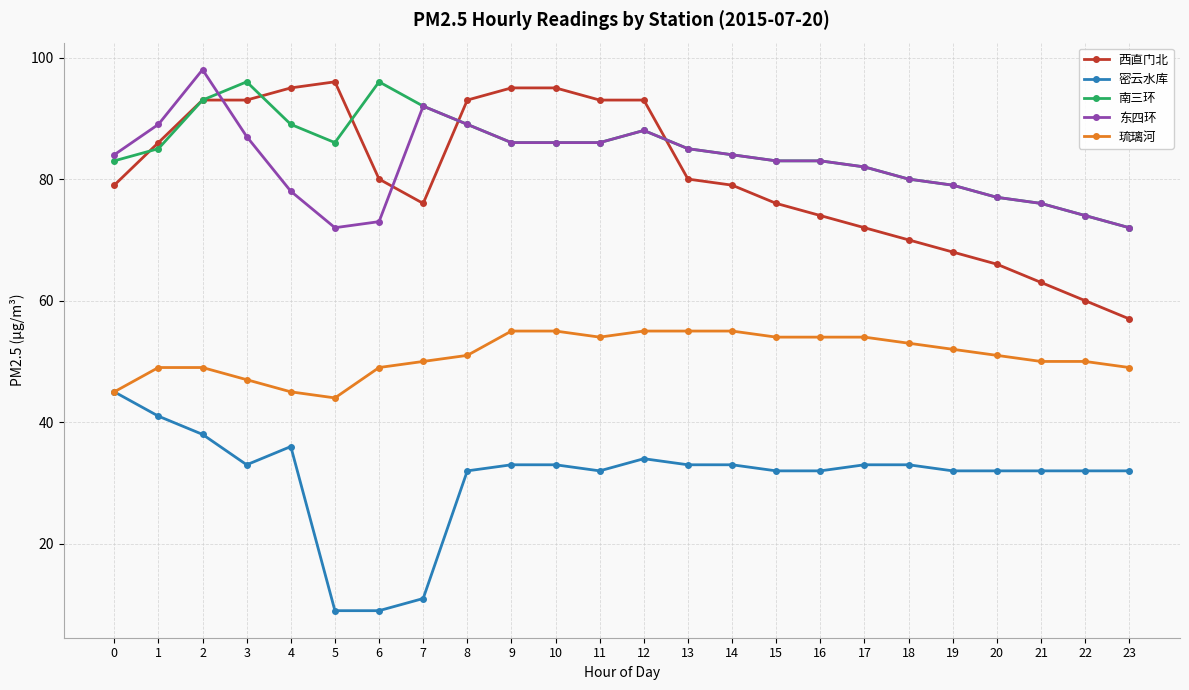

Count the number of data series in this chart.

5